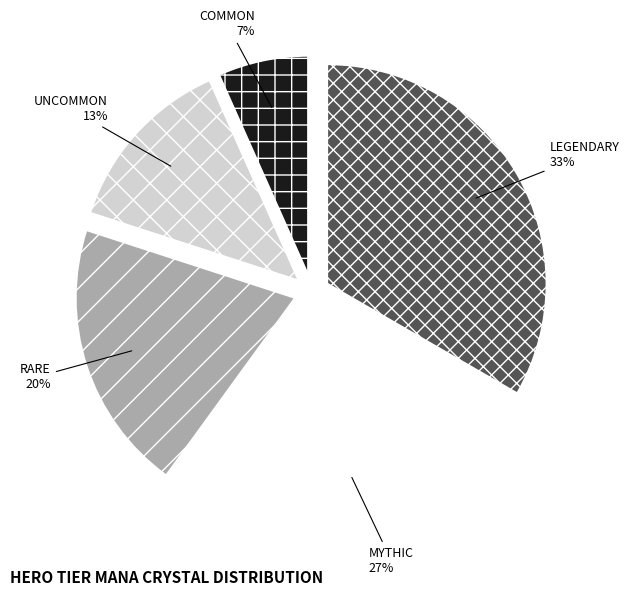

Is LEGENDARY the majority of the pie?

No